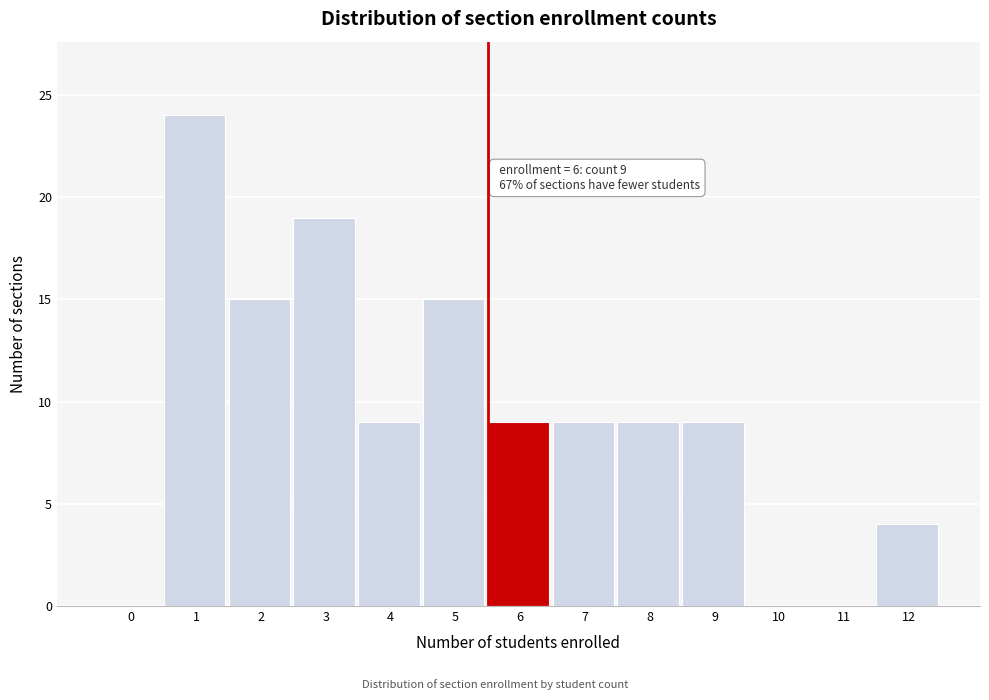

Reading left to right, list all the values displayed in this chart.

0=0	1=24	2=15	3=19	4=9	5=15	6=9	7=9	8=9	9=9	10=0	11=0	12=4